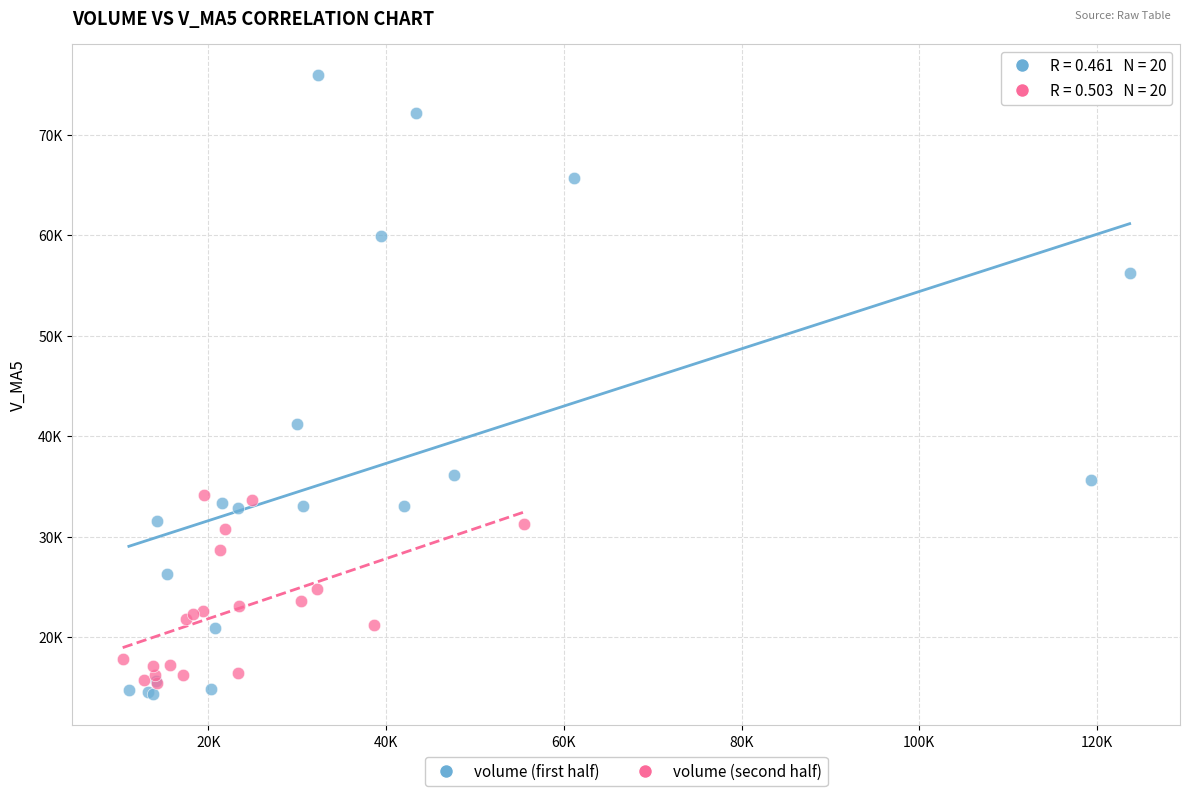

Which series contains the lowest Y value?

volume (first half)